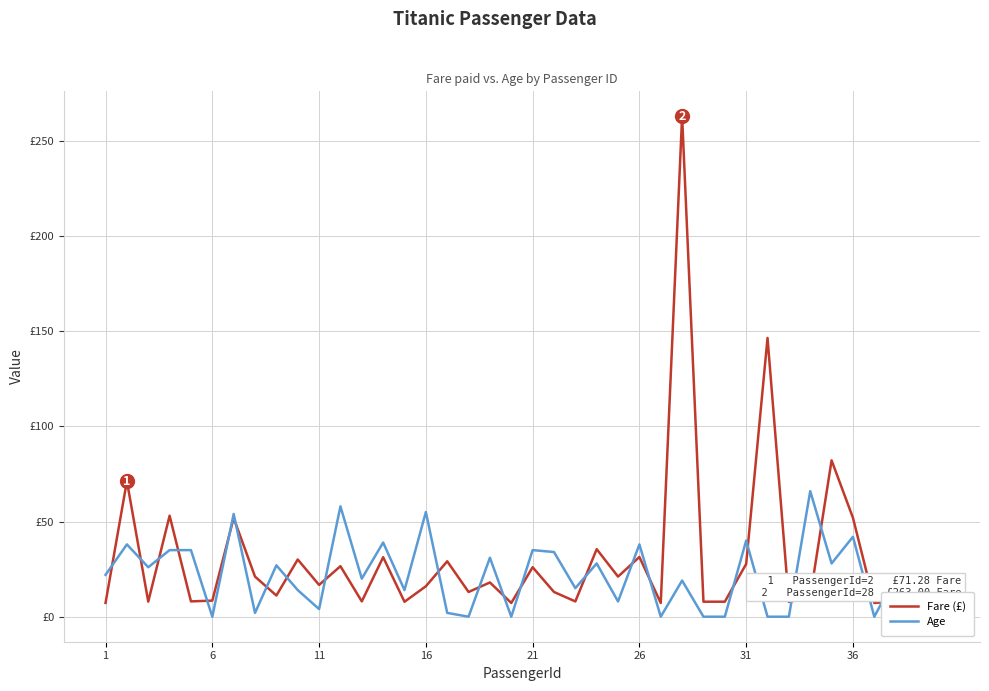

At which label is Age closest to 33?

21